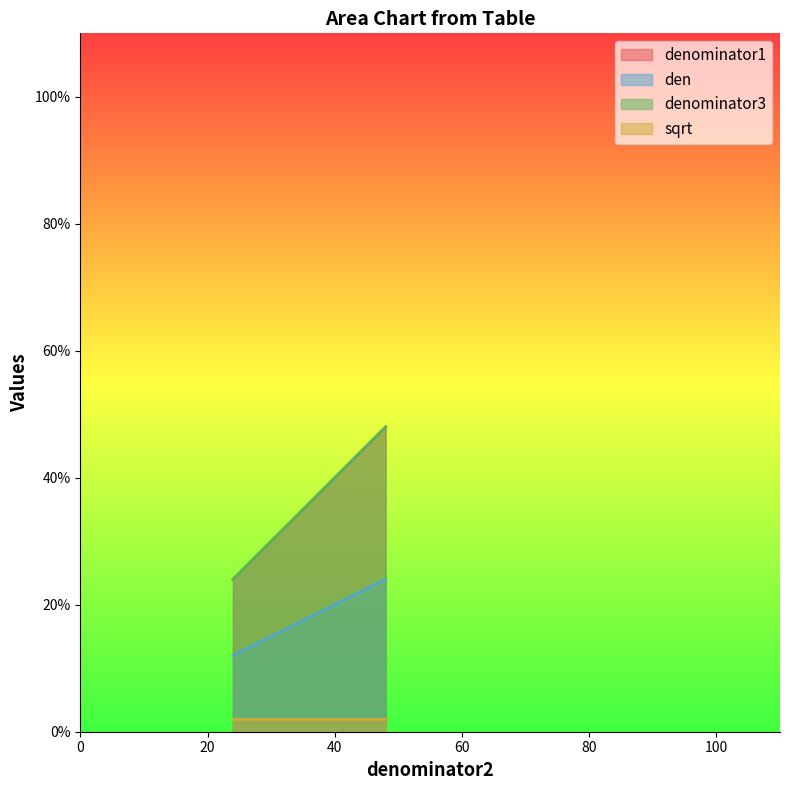

Between 48 and 24, which is larger?

48